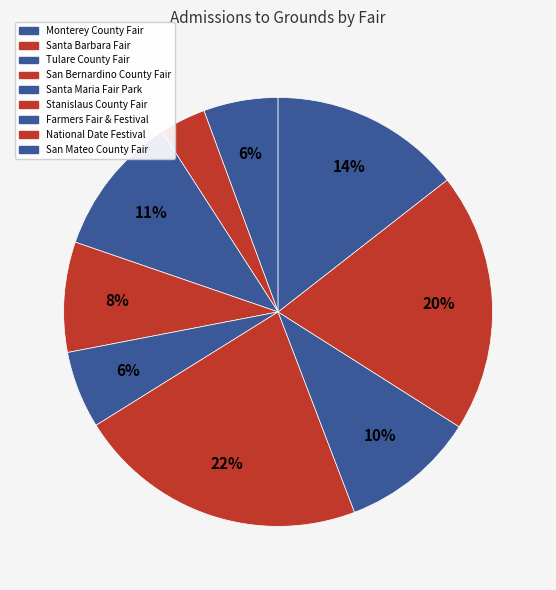

How many segments does this pie chart have?

9